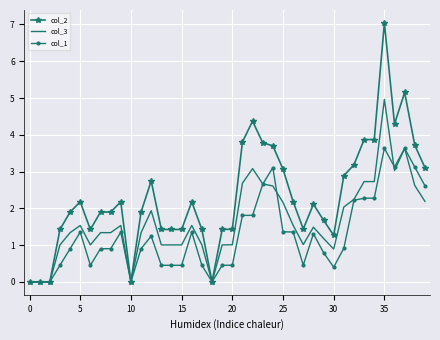

Which series has the largest total across all categories?

col_2